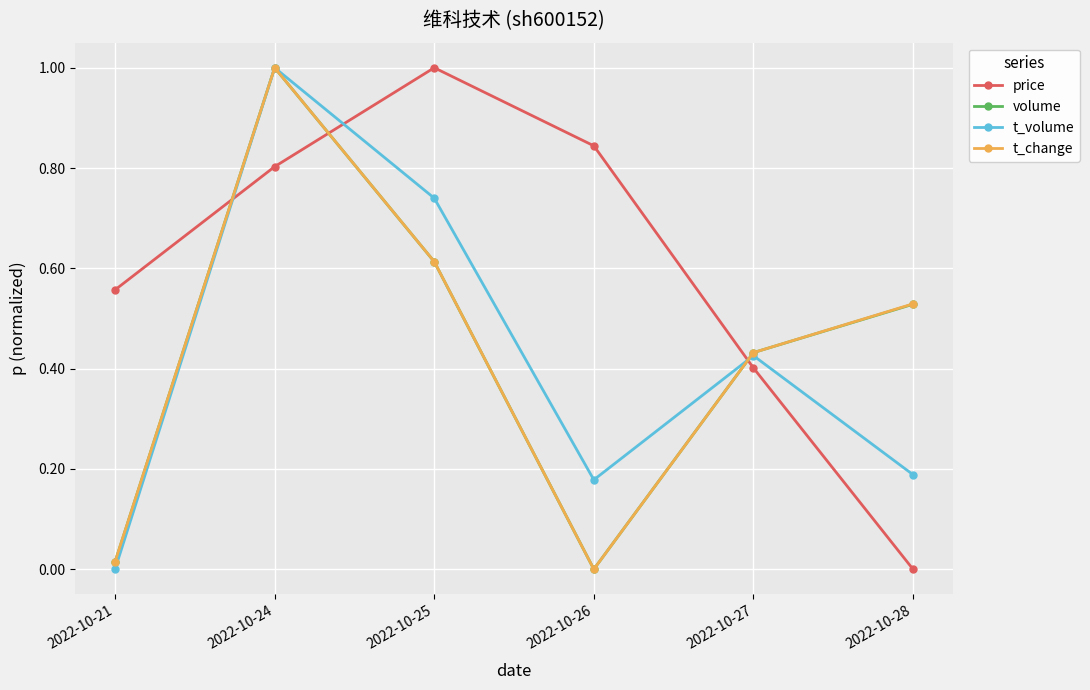

How many values in the volume series exceed 0?

5